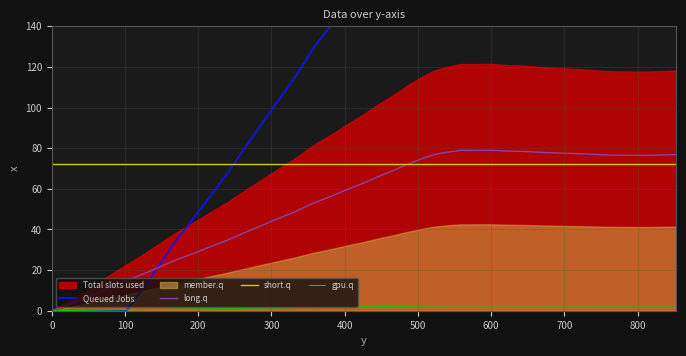

What is the sum of all values?

2127.6